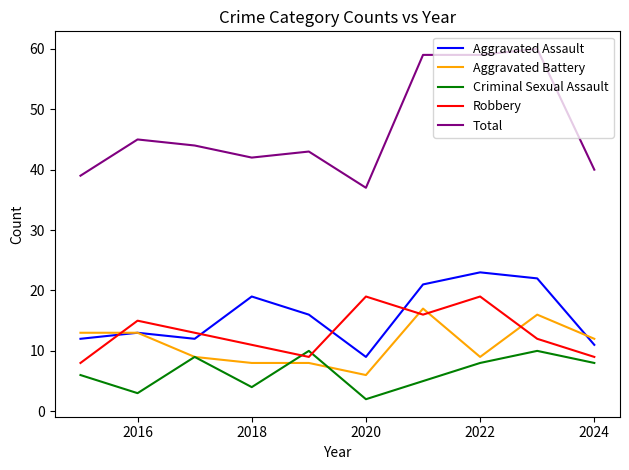

What is the average value of the Aggravated Battery series?

11